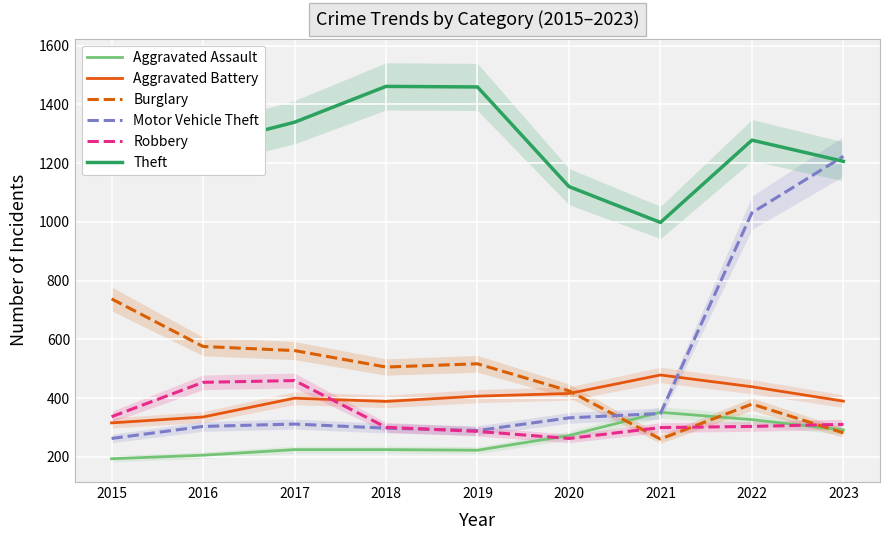

Reading left to right, list all the values displayed in this chart.

Aggravated Assault: 2015=194	2016=206	2017=225	2018=225	2019=223	2020=273	2021=352	2022=327	2023=292
Aggravated Battery: 2015=316	2016=336	2017=400	2018=389	2019=407	2020=416	2021=479	2022=439	2023=390
Burglary: 2015=738	2016=576	2017=562	2018=506	2019=517	2020=425	2021=261	2022=380	2023=282
Motor Vehicle Theft: 2015=263	2016=304	2017=312	2018=298	2019=290	2020=333	2021=348	2022=1031	2023=1223
Robbery: 2015=337	2016=454	2017=460	2018=301	2019=287	2020=263	2021=300	2022=304	2023=311
Theft: 2015=1474	2016=1259	2017=1339	2018=1461	2019=1459	2020=1120	2021=998	2022=1278	2023=1206